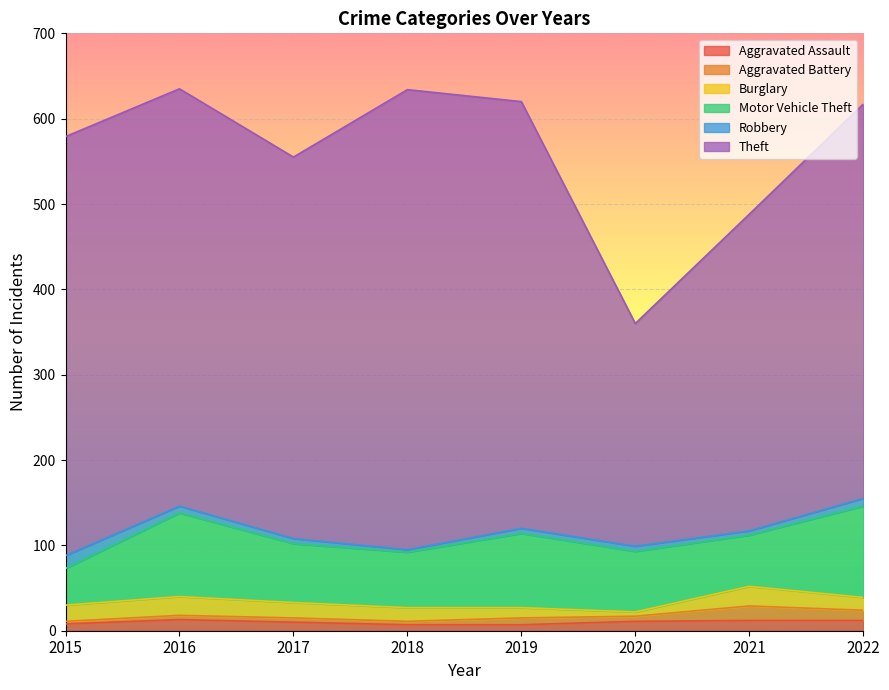

The Aggravated Battery series shows 3 at 2016. True or false?

False